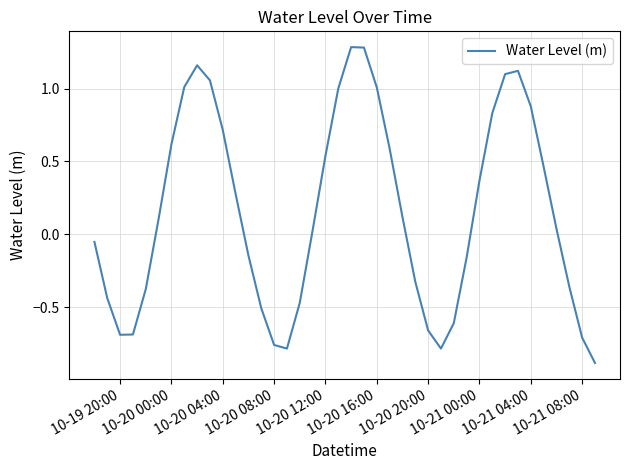

What is the maximum value shown in the chart?

1.3